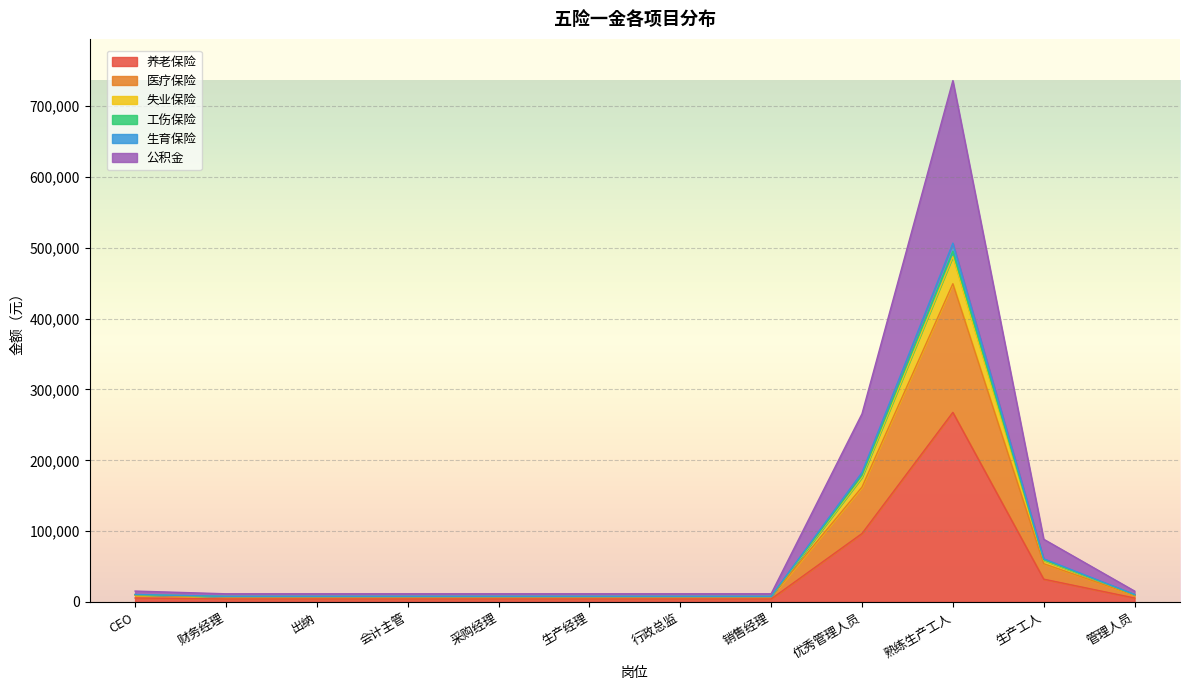

What are all the series names shown in the legend?

养老保险, 医疗保险, 失业保险, 工伤保险, 生育保险, 公积金